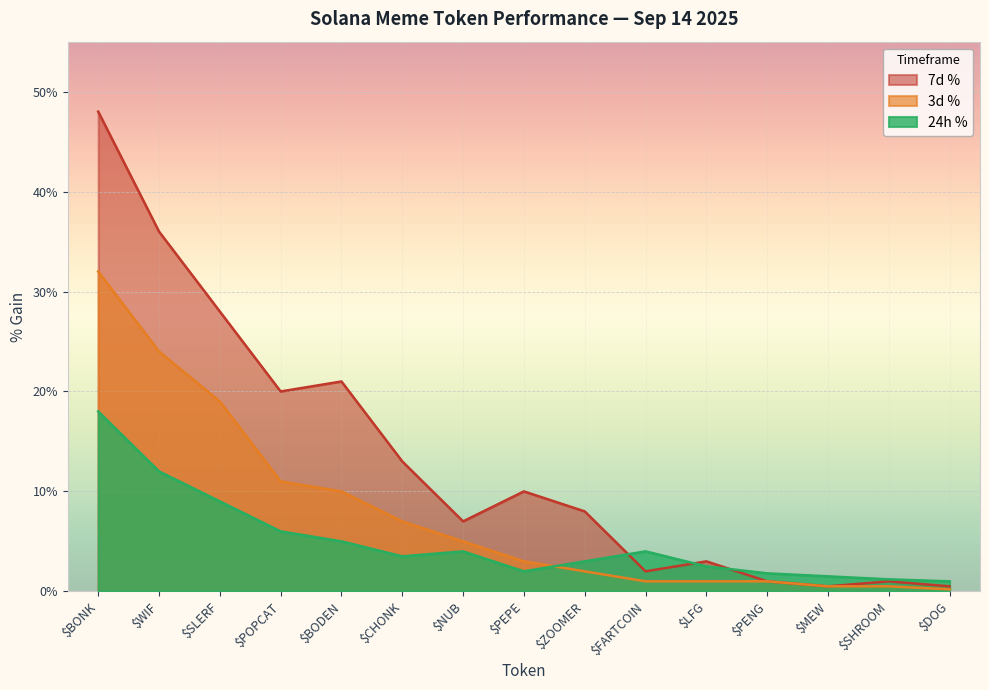

List the labels in order of 3d % value, smallest first.

$DOG, $MEW, $SHROOM, $FARTCOIN, $LFG, $PENG, $ZOOMER, $PEPE, $NUB, $CHONK, $BODEN, $POPCAT, $SLERF, $WIF, $BONK